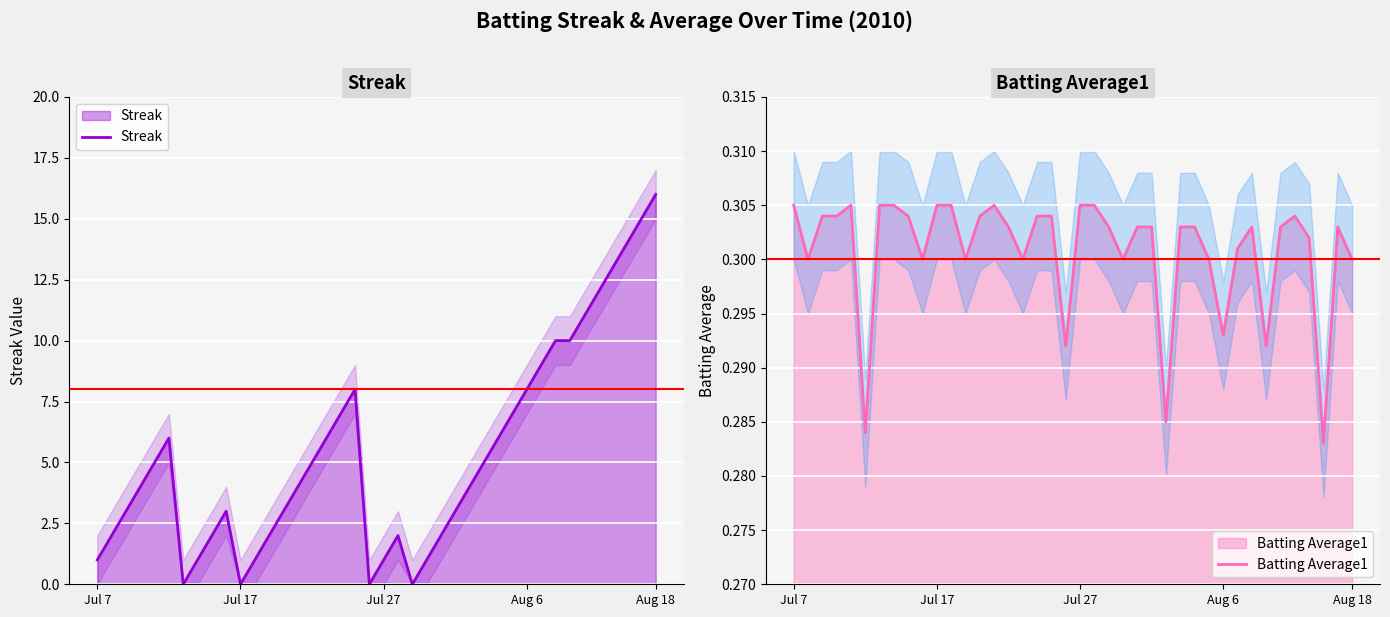

How many lines are shown in the chart?

2